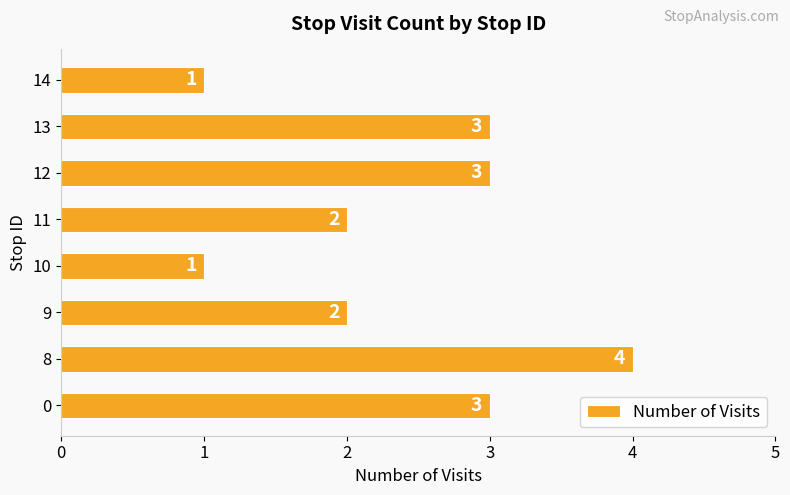

What is the sum of all values?

19